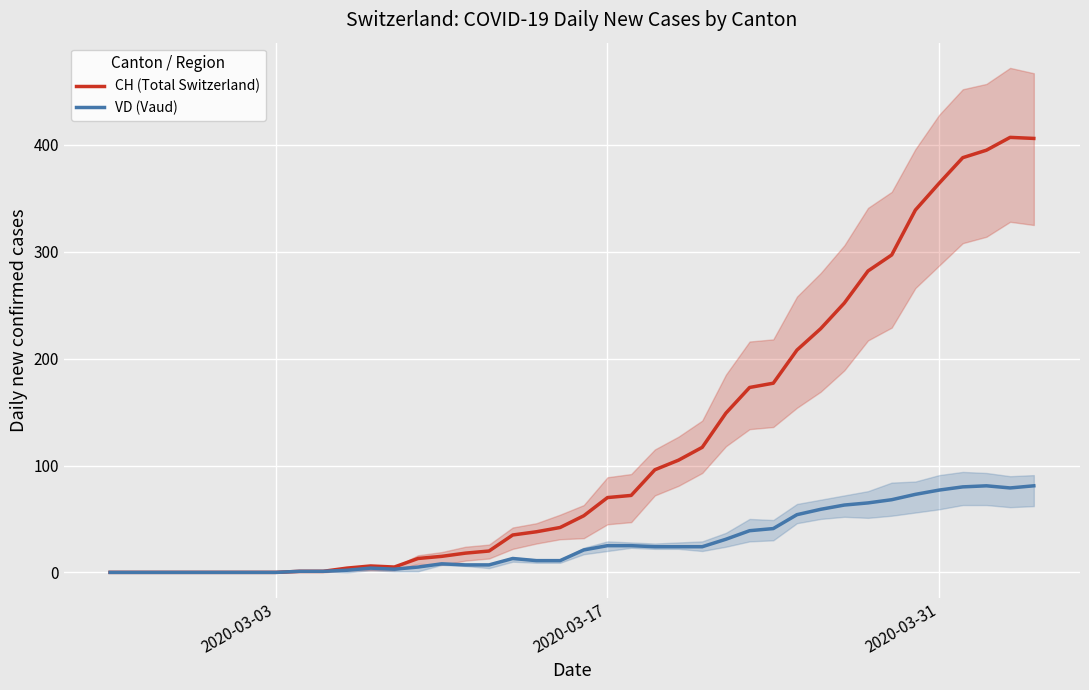

Which series has the largest range (max minus min)?

CH (Total Switzerland)